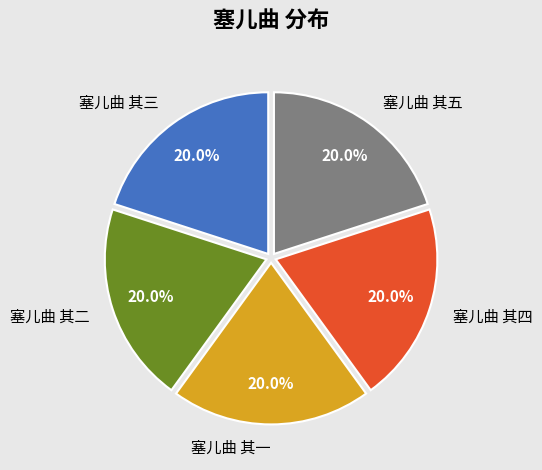

What portion of the pie excludes 塞儿曲 其一?

80.0%